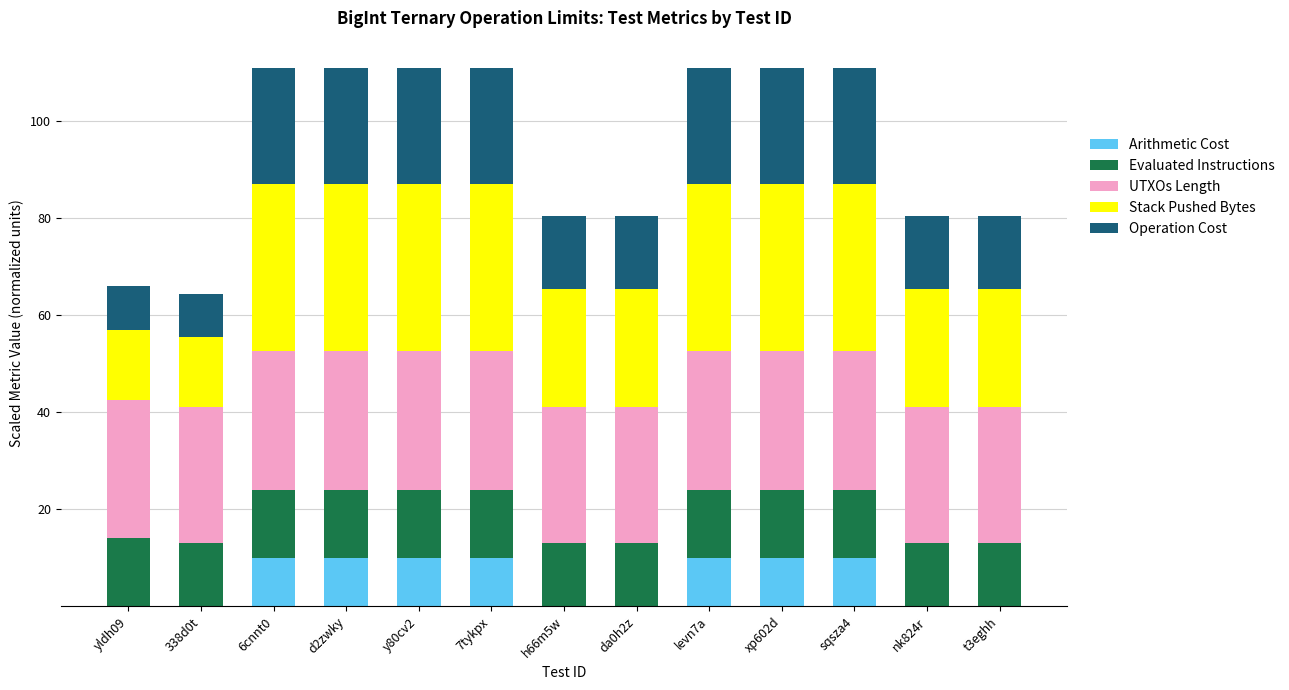

True or false: Arithmetic Cost has a value of 6.6 at 338d0t.

False